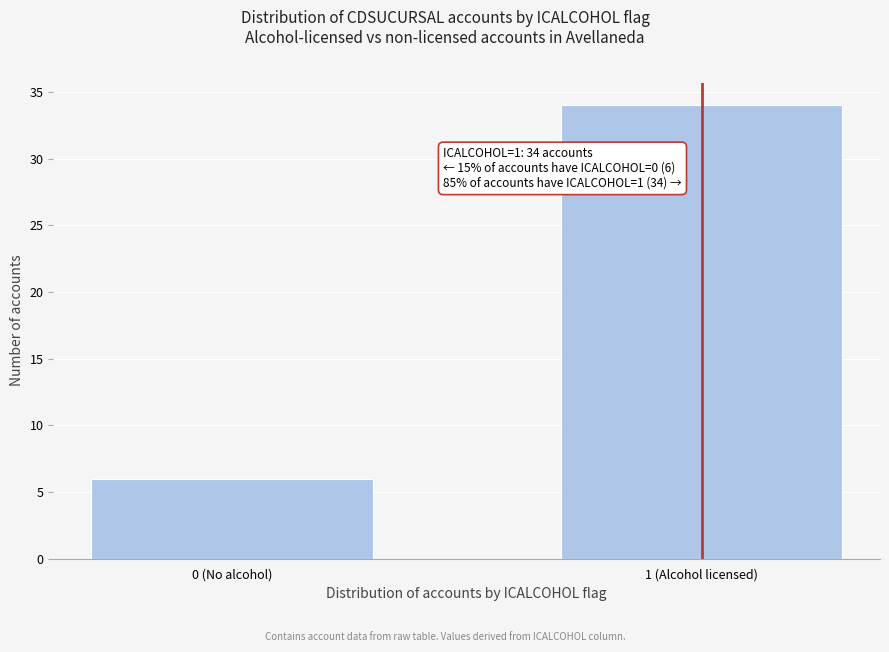

Reading left to right, list all the values displayed in this chart.

0 (No alcohol)=6	1 (Alcohol licensed)=34